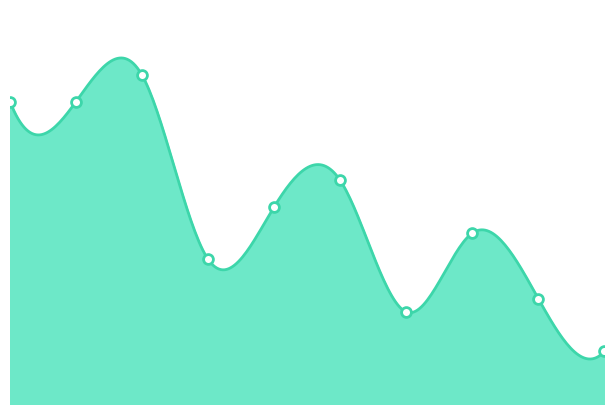

What is the ratio of the value at 7 to the value at 9?

3.2